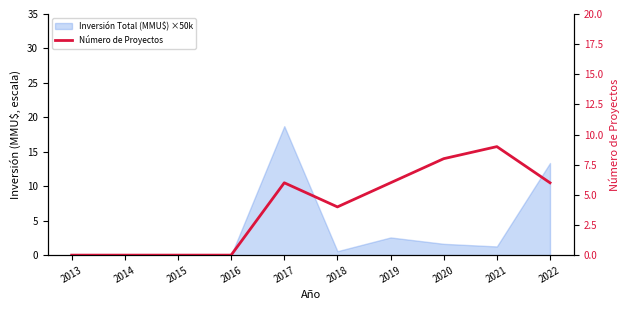

Where is the first local minimum?

2018